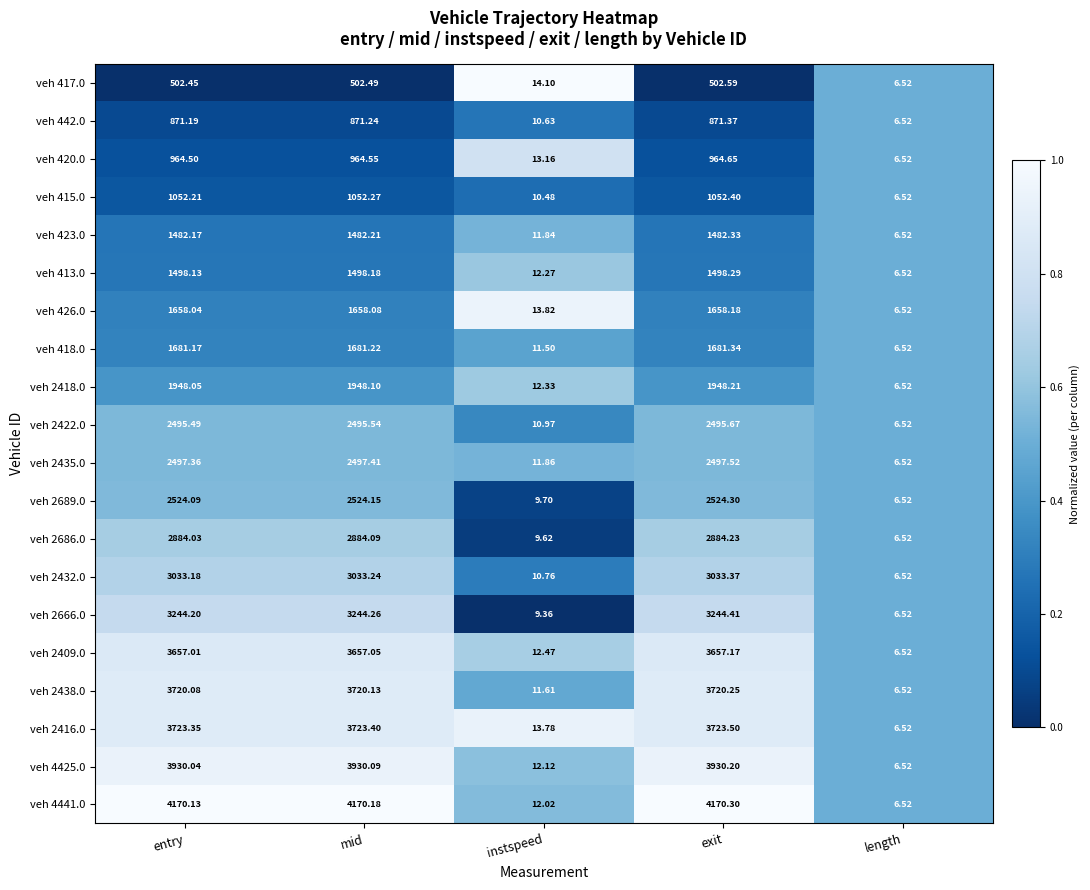

Rank the categories by veh 2432.0 value from lowest to highest.

length, instspeed, entry, mid, exit